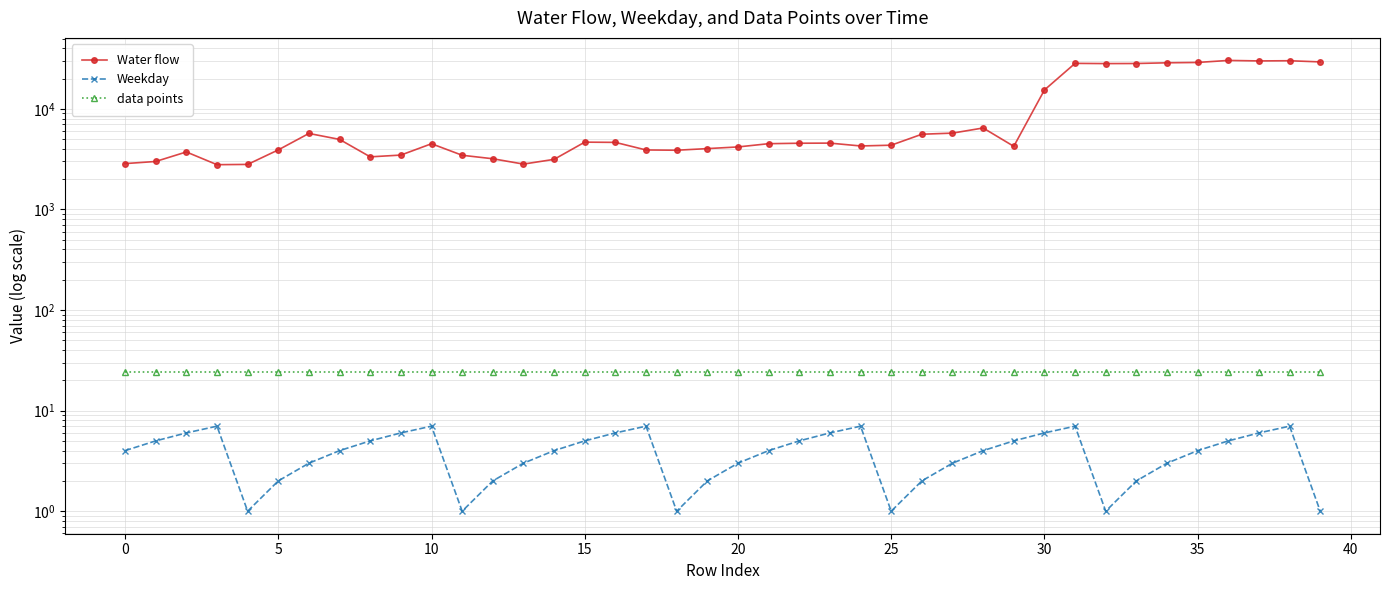

True or false: Weekday and data points cross at least once.

False